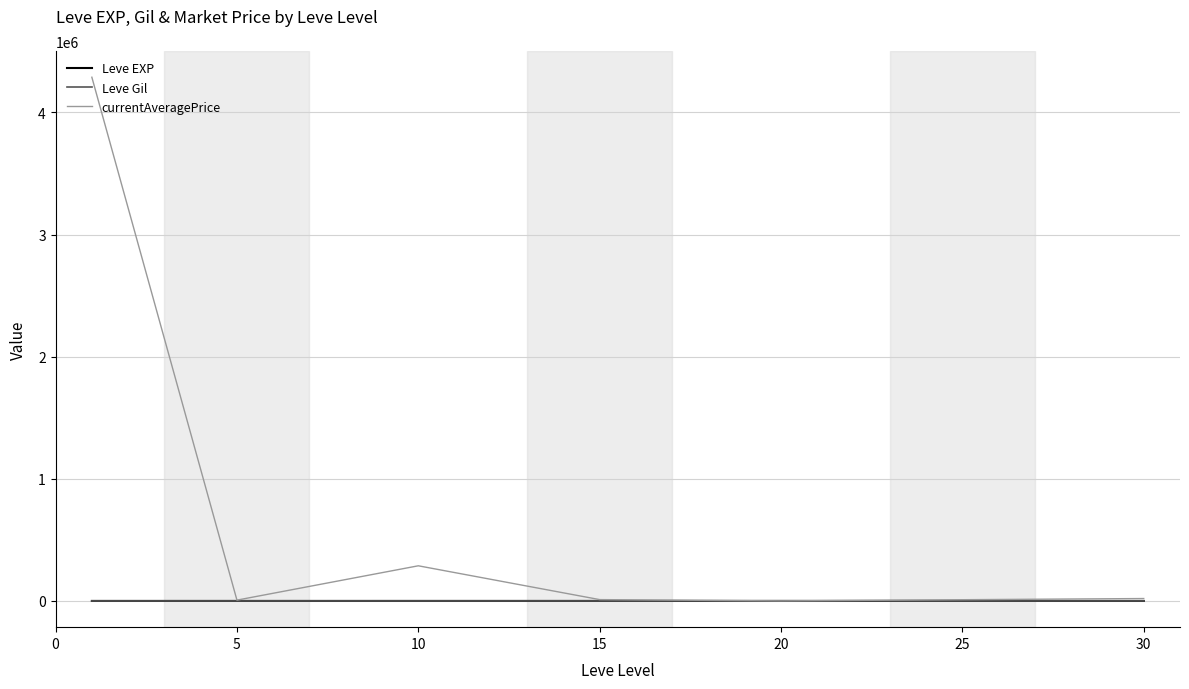

Which series has the widest spread of values?

currentAveragePrice